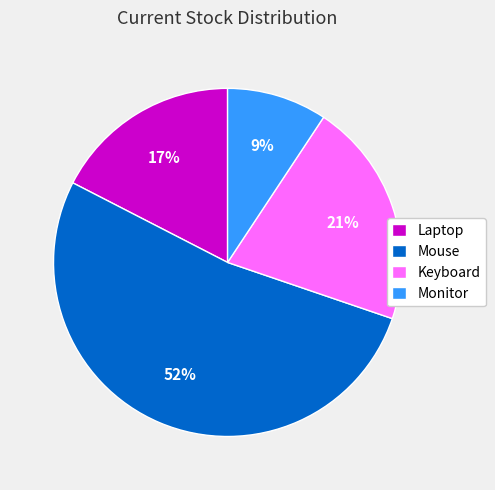

Count the number of slices in the pie.

4